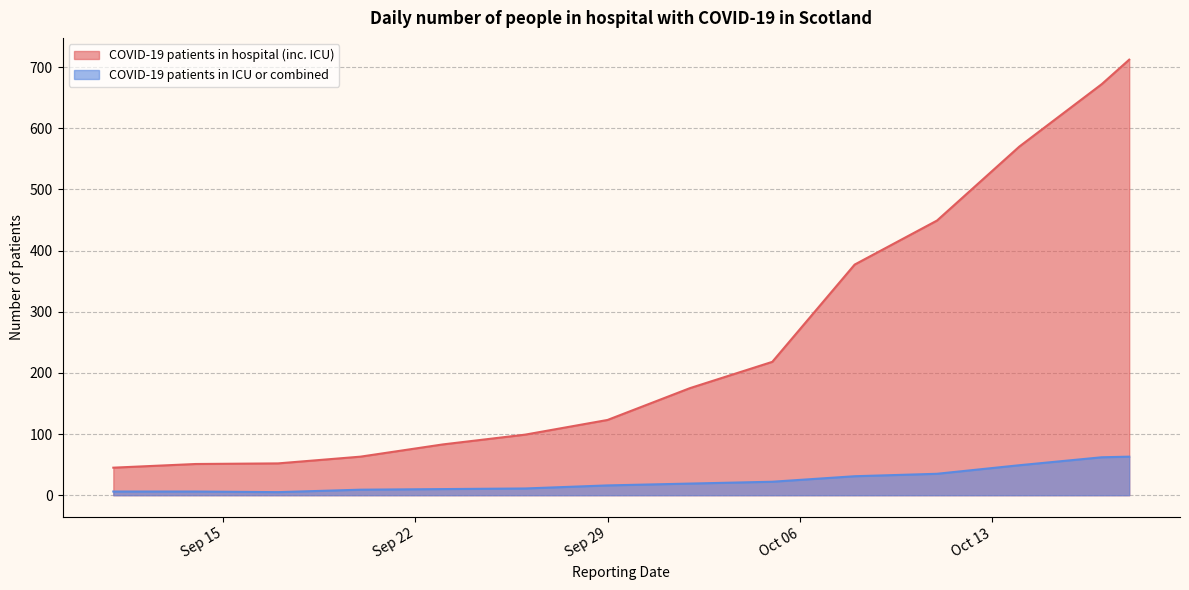

Between 2020-09-14 and 2020-10-02, which series saw the biggest shift?

COVID-19 patients in hospital (inc. ICU)